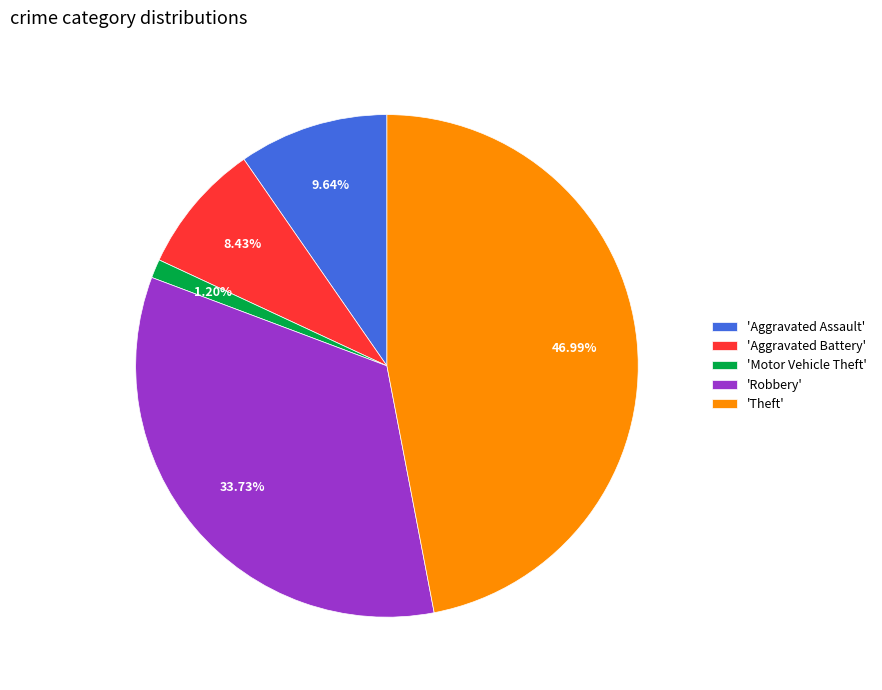

Rank the categories by value from lowest to highest.

'Motor Vehicle Theft', 'Aggravated Battery', 'Aggravated Assault', 'Robbery', 'Theft'